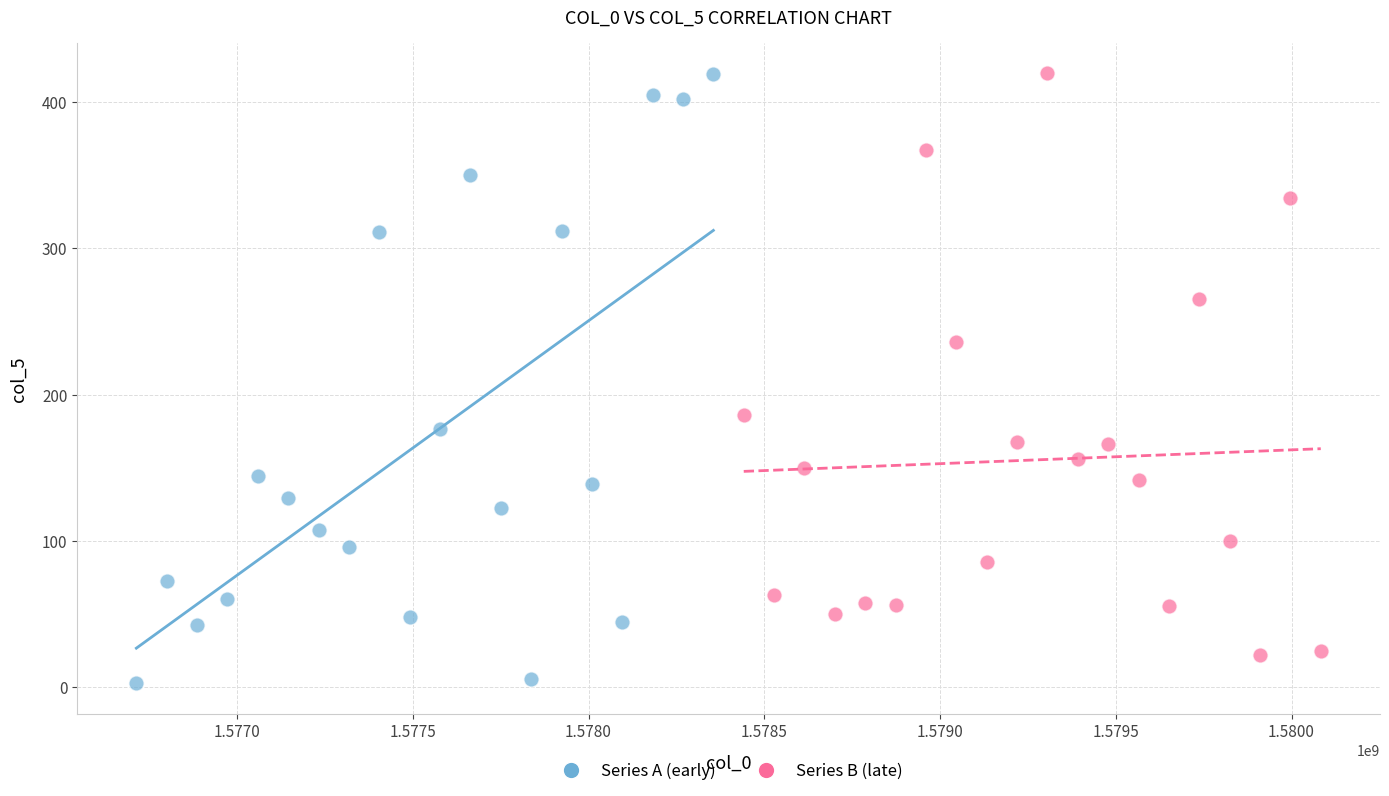

Which series reaches the minimum Y coordinate?

Series A (early)